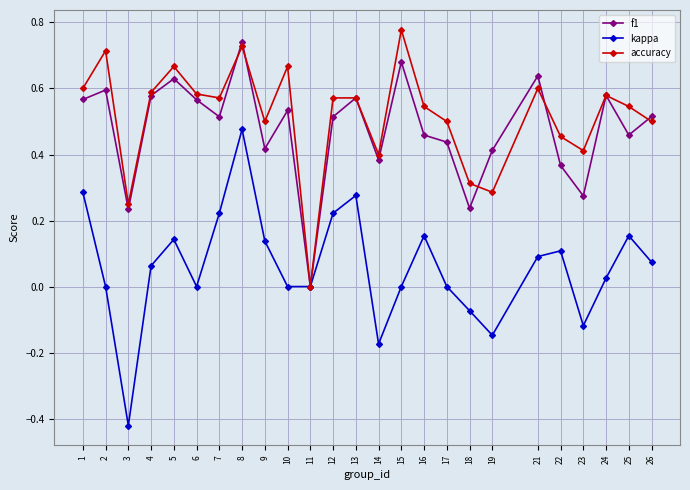

How many distinct data groups are displayed?

3